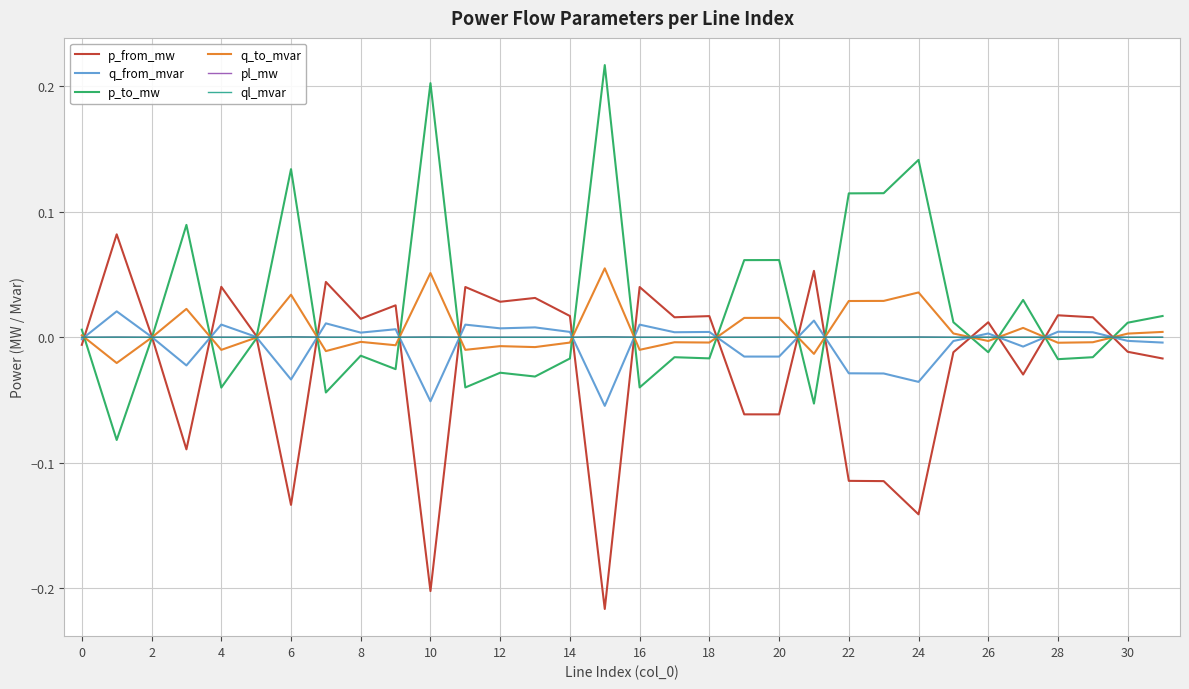

How many categories are shown in the chart?

32